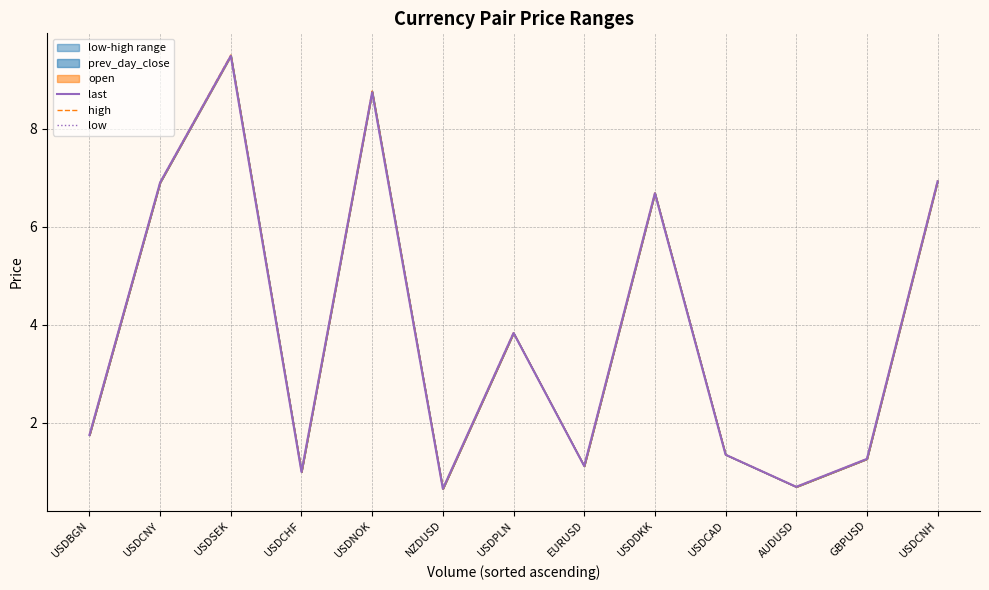

At which category does high reach its first local peak?

USDSEK